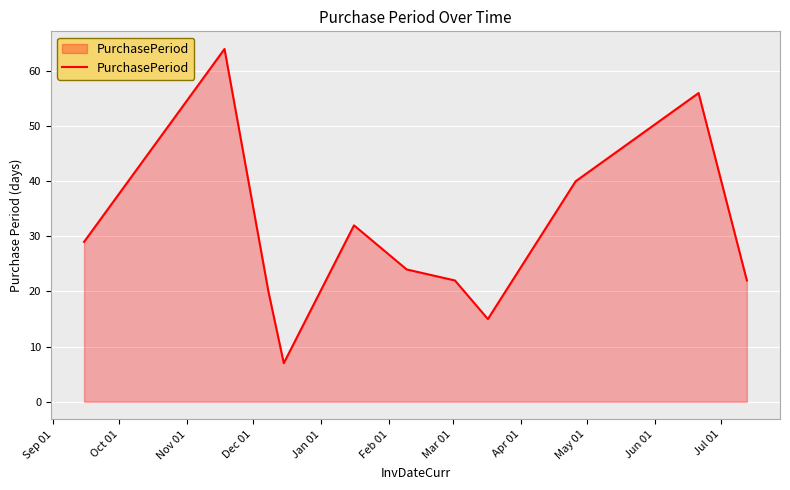

What is the maximum value shown in the chart?

64